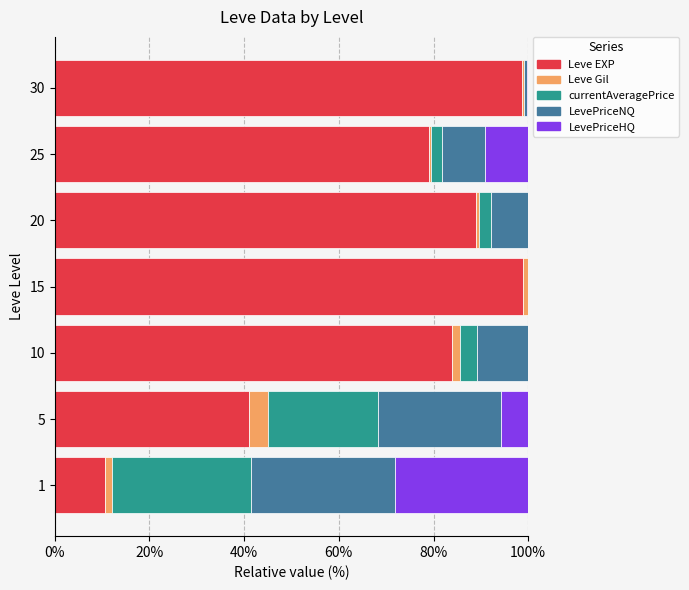

True or false: Leve EXP has a value of 83.9 at 10.

True